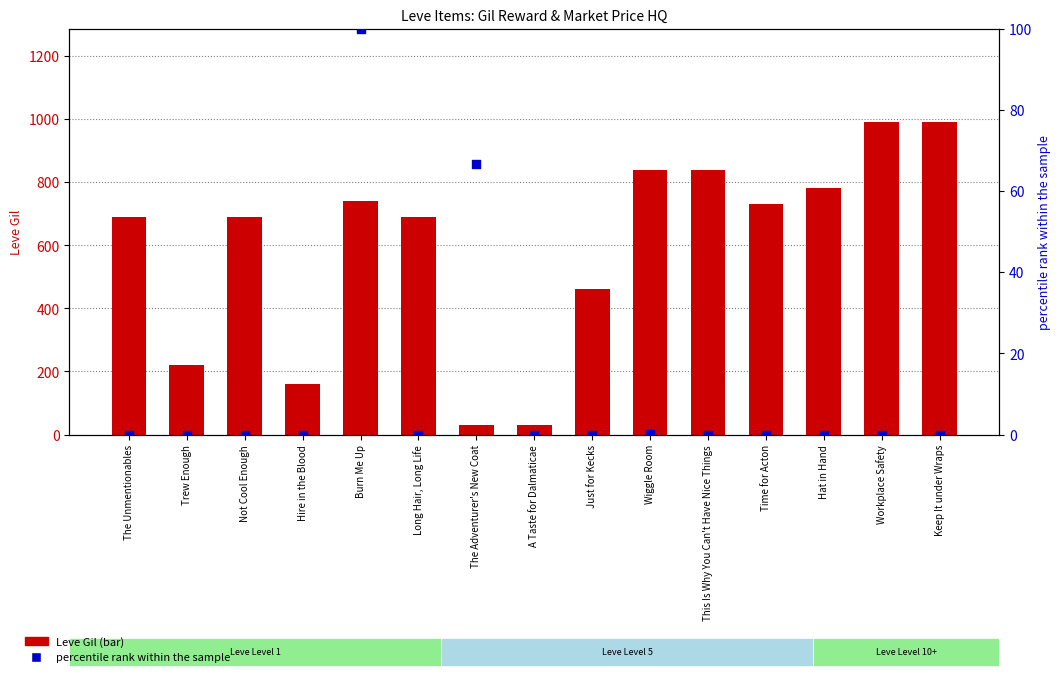

Which series reaches the minimum Y coordinate?

percentile rank within the sample